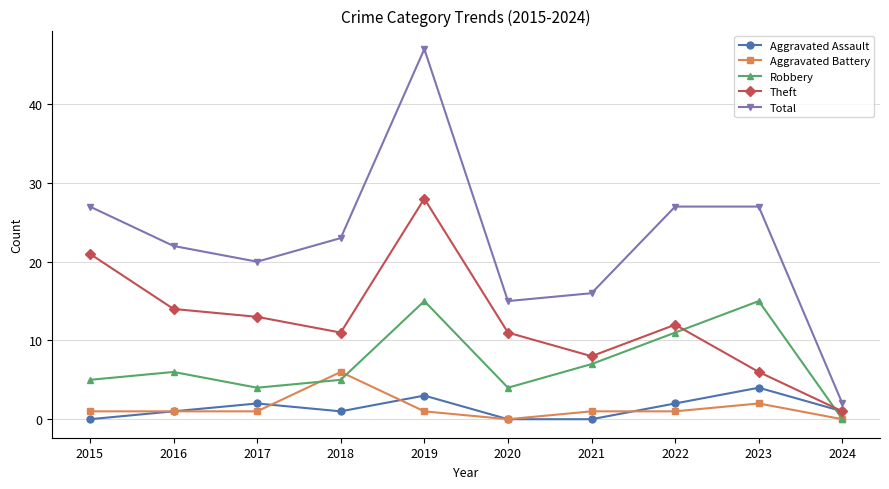

Read the Theft value at 2017.

13